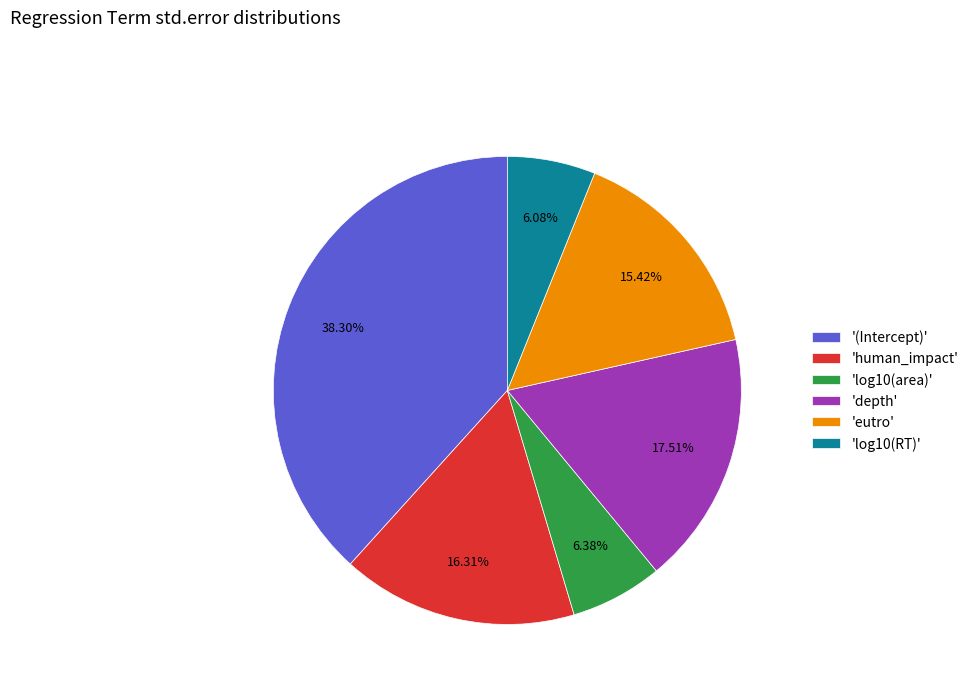

What is the largest slice in the pie chart?

'(Intercept)'